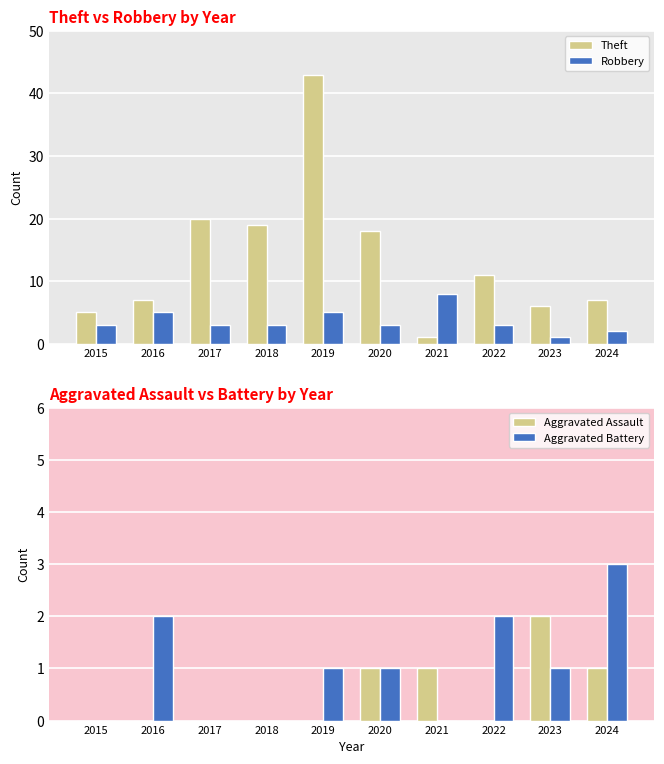

Which category has the highest value in the Robbery series?

2021